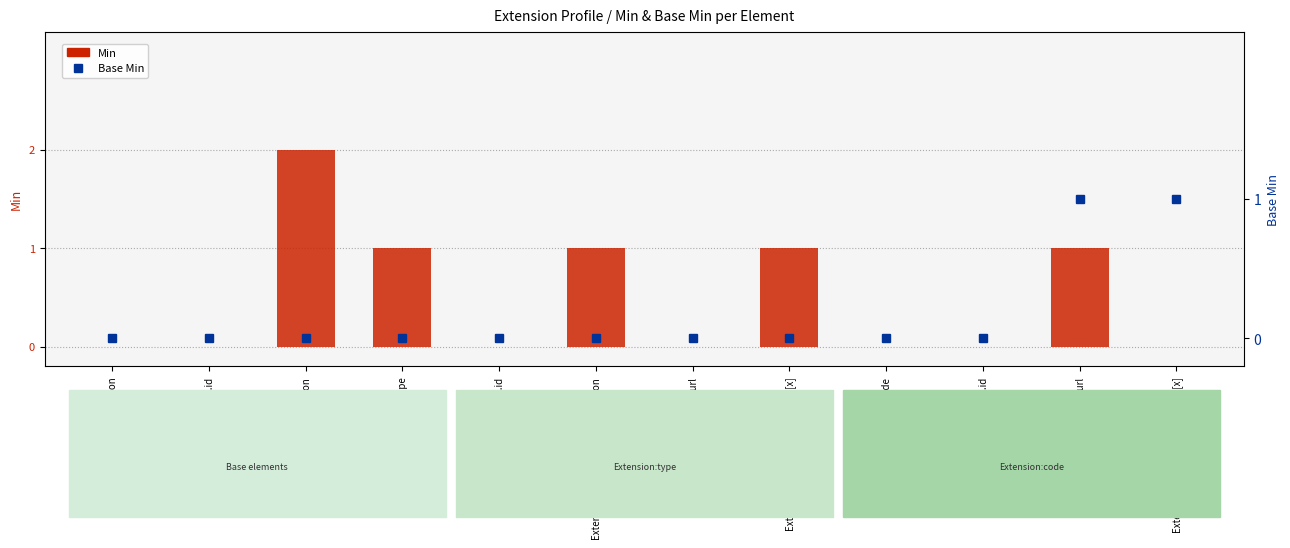

At which category is the sum across all series the highest?

Extension.extension